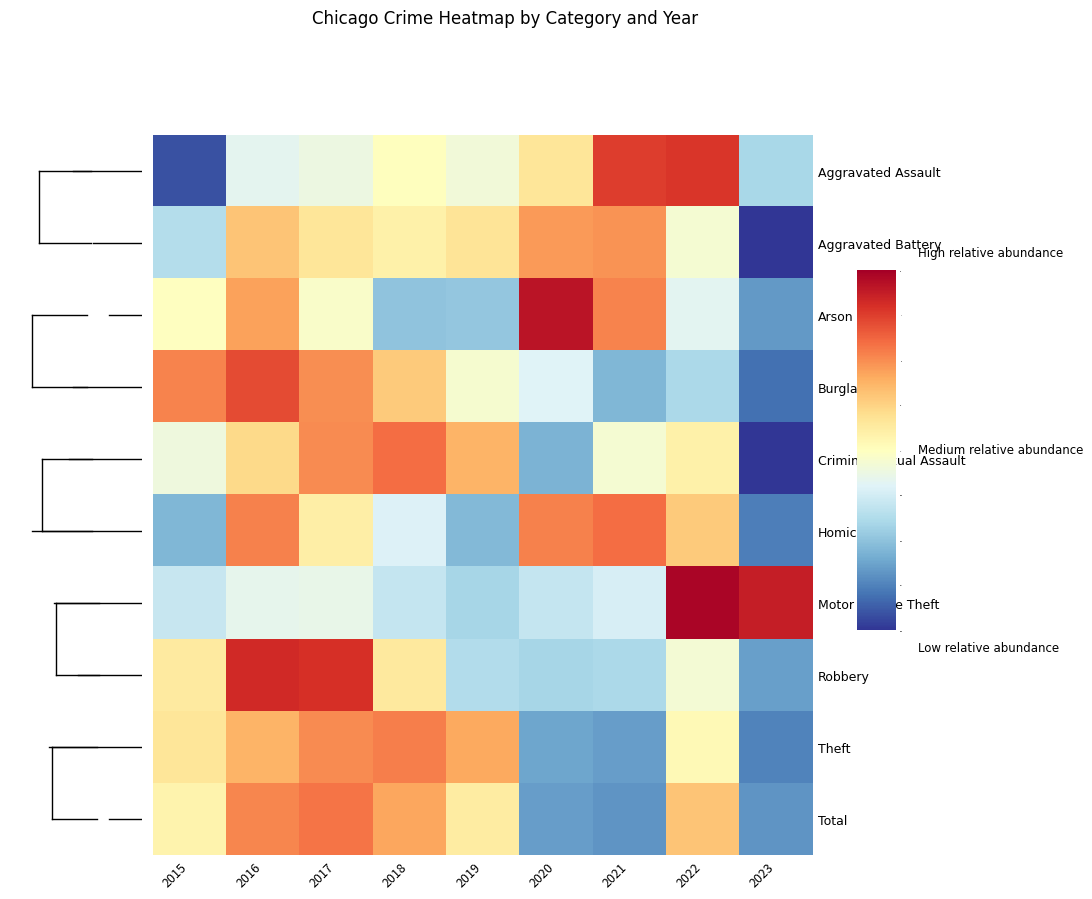

At how many categories does at least one series exceed 1?

8